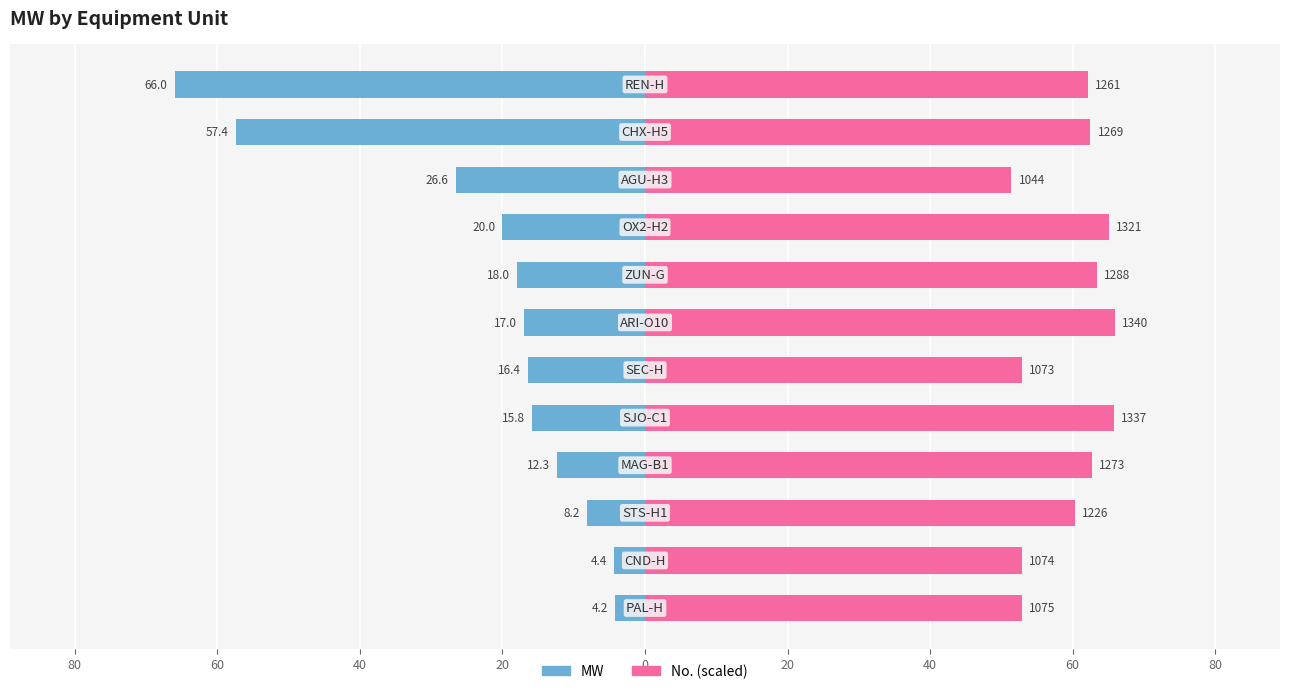

What is the sum of all MW values?

-266.3